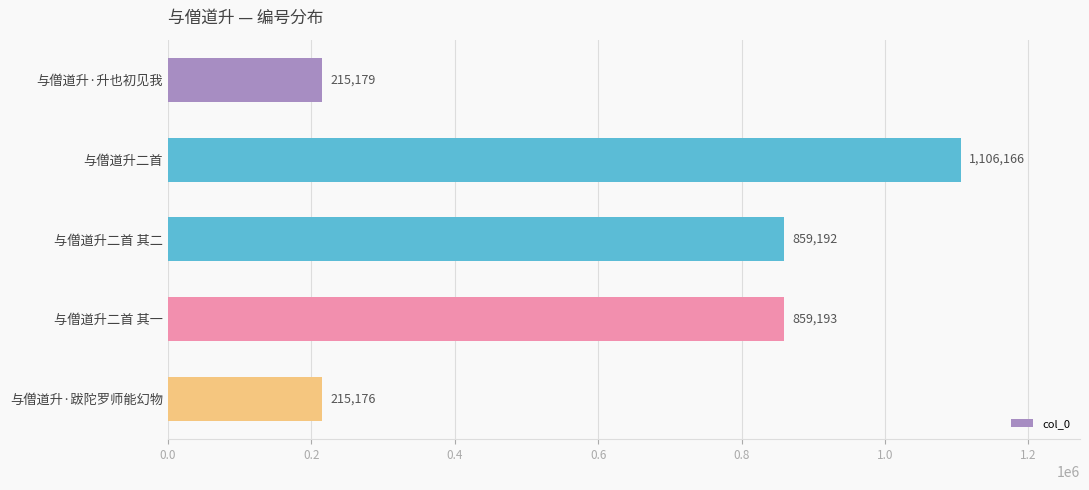

Reading top to bottom, list all the values displayed in this chart.

与僧道升·升也初见我=215179	与僧道升二首=1106166	与僧道升二首 其二=859192	与僧道升二首 其一=859193	与僧道升·跋陀罗师能幻物=215176